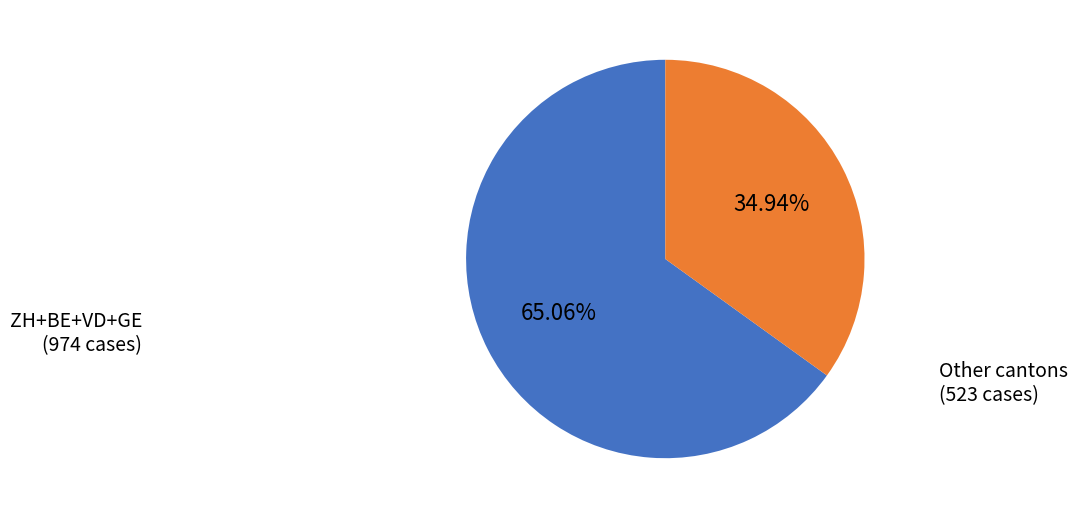

Is there any slice that represents more than half of the pie?

Yes